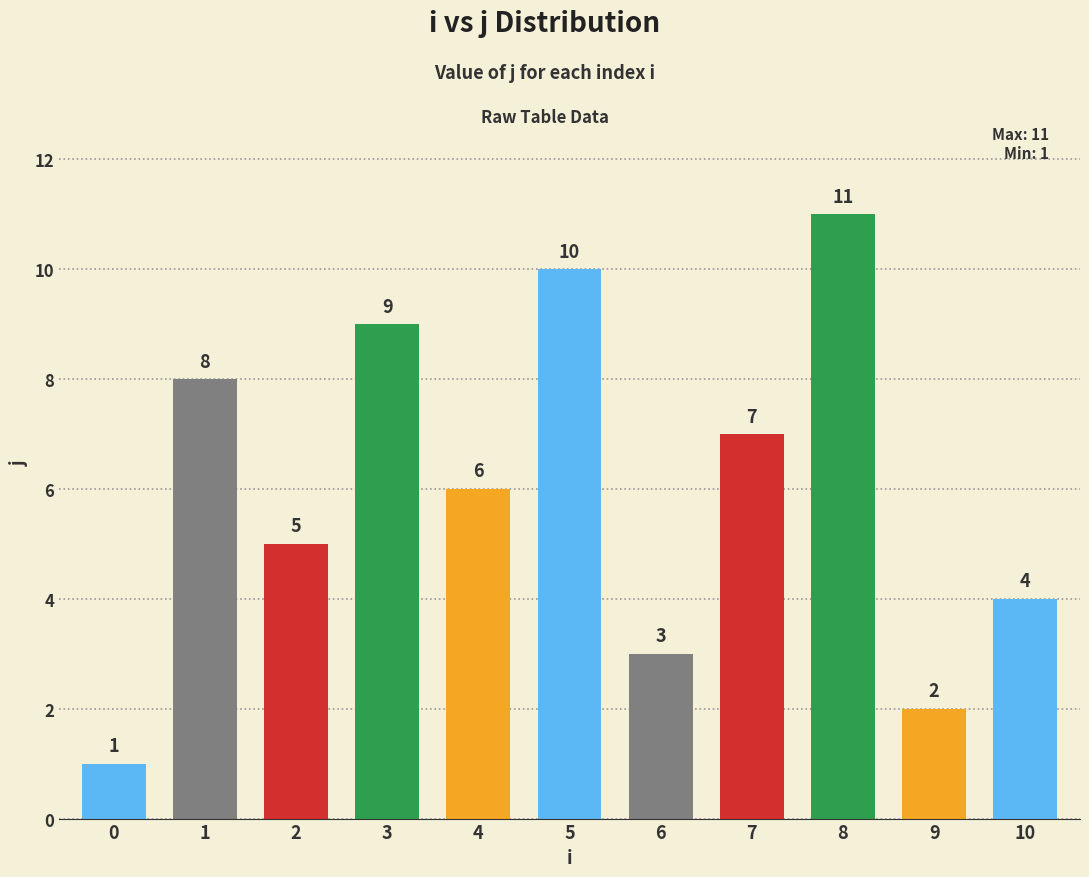

How many categories are shown in the chart?

11